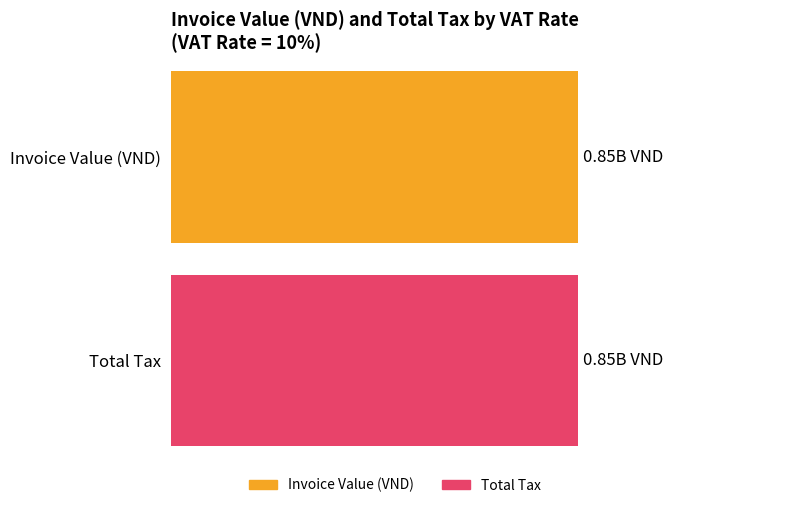

Which series has the widest spread of values?

Invoice Value (VND)